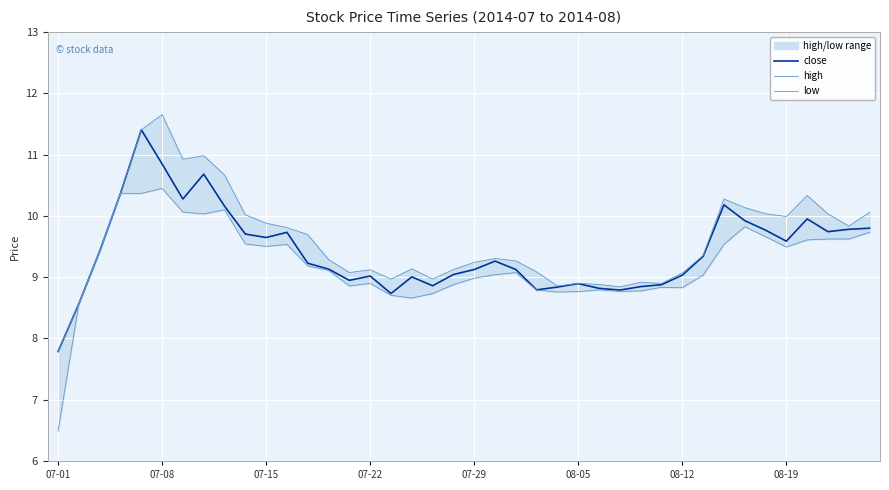

Is it true that close equals 10.8 at 07-08?

True